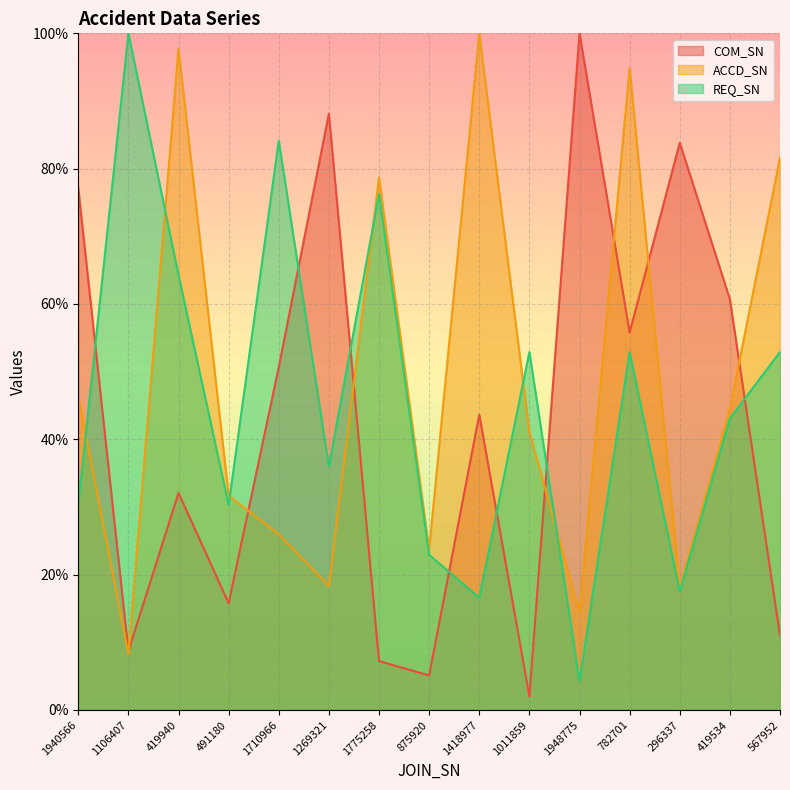

What are all the series names shown in the legend?

COM_SN, ACCD_SN, REQ_SN